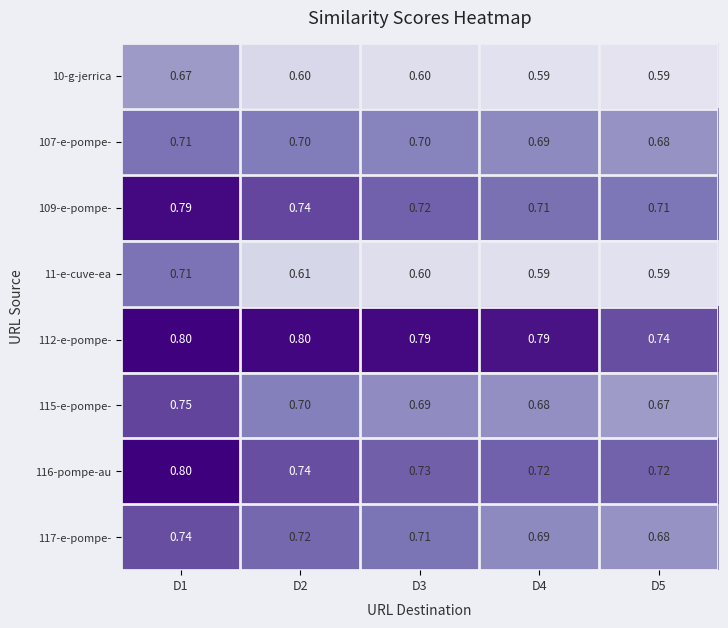

Is the value of 117-e-pompe- at D2 greater than the value of 107-e-pompe- at D5?

Yes